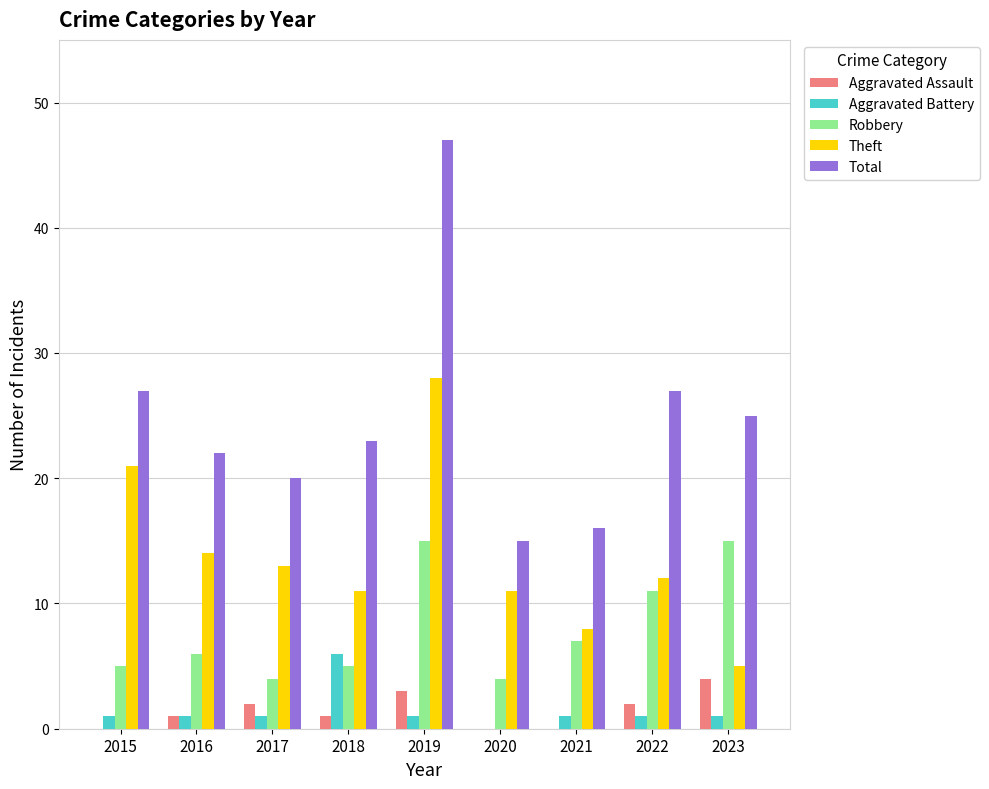

What is the sum of the Total values at 2019 and 2021?

63